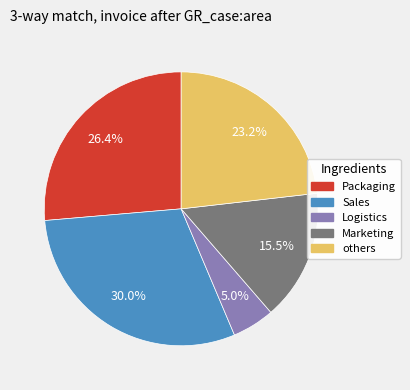

Is there a majority slice in this chart?

No